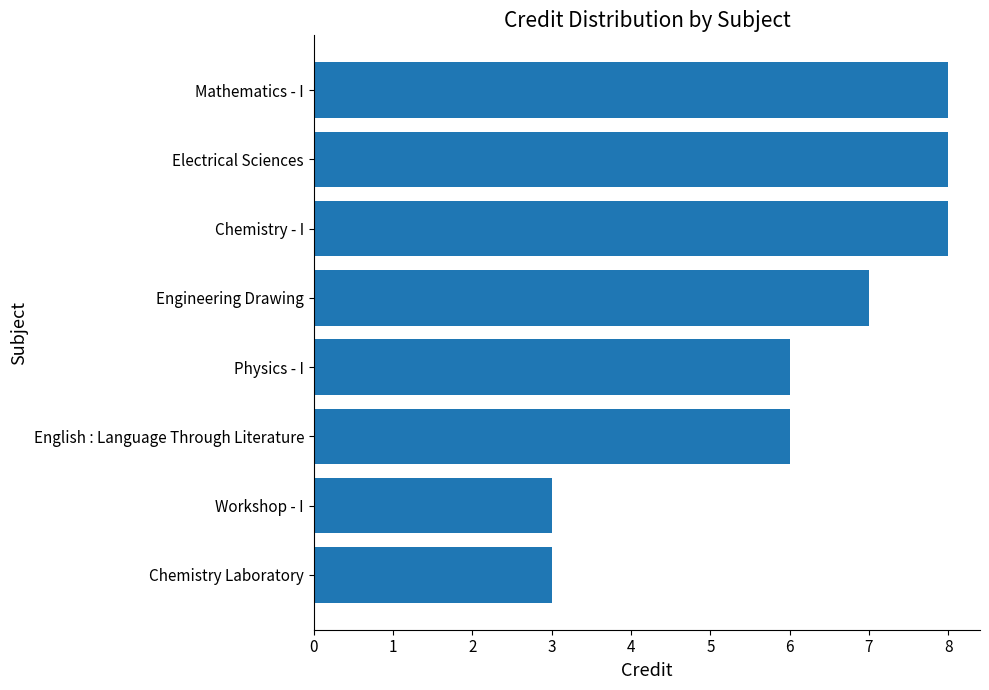

What is the average value?

6